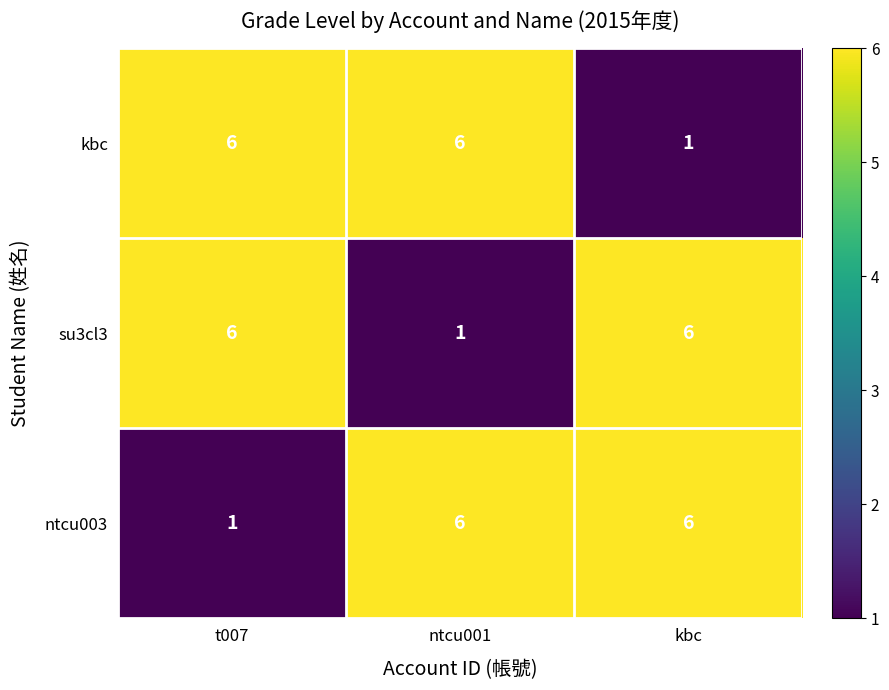

What is the total value across all series at kbc?

13